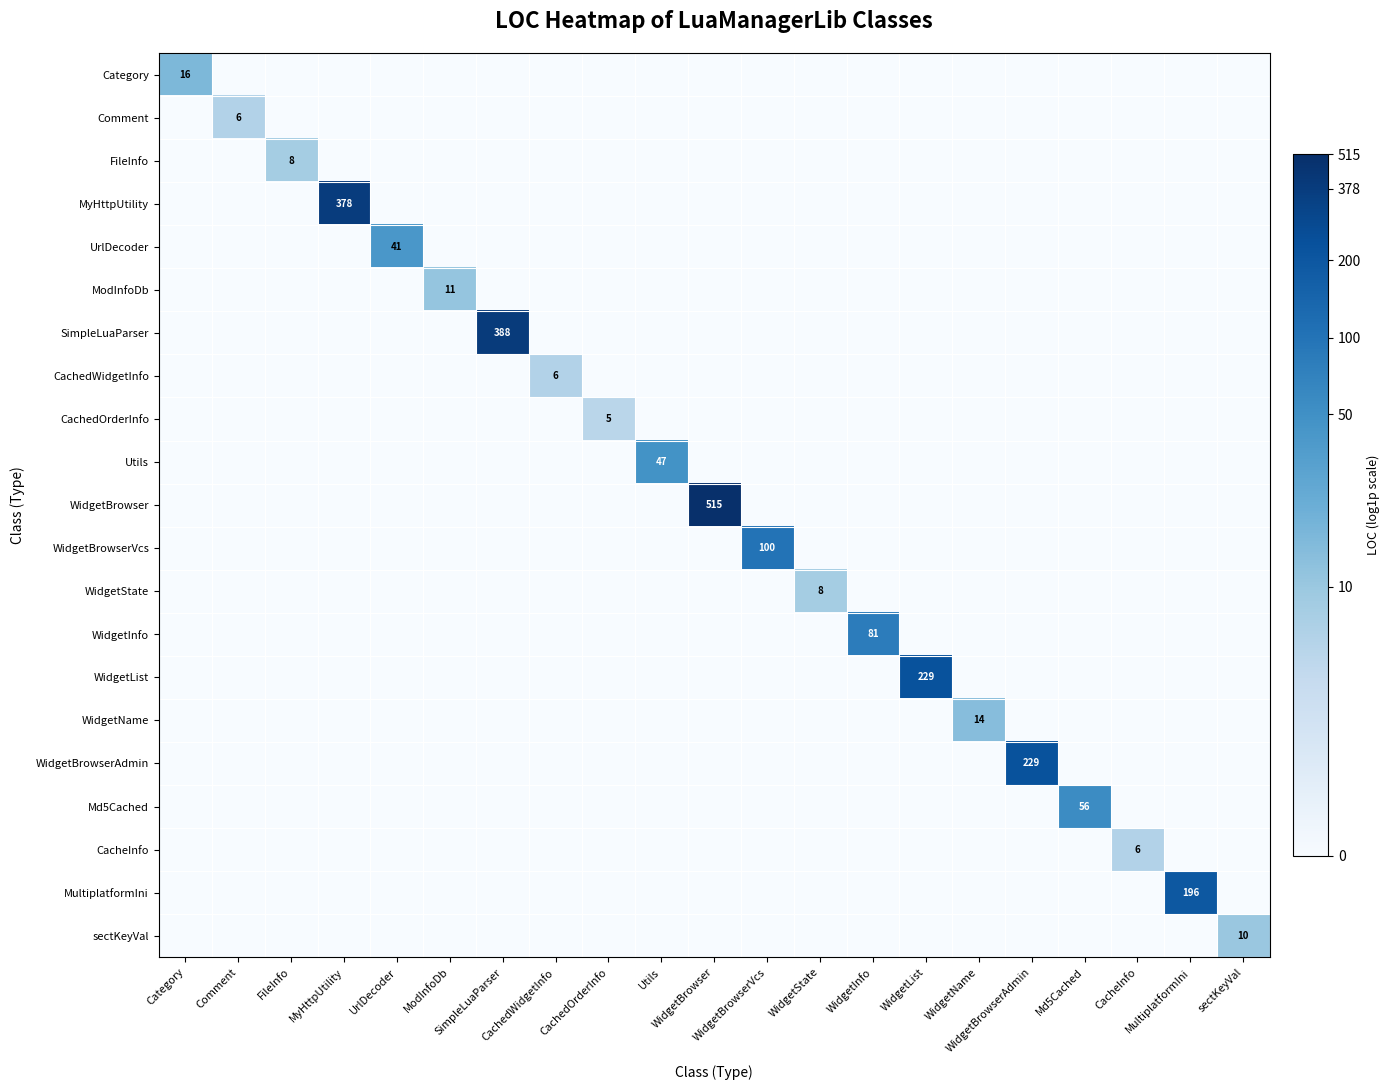

Rank the categories by Comment value from highest to lowest.

Comment, Category, FileInfo, MyHttpUtility, UrlDecoder, ModInfoDb, SimpleLuaParser, CachedWidgetInfo, CachedOrderInfo, Utils, WidgetBrowser, WidgetBrowserVcs, WidgetState, WidgetInfo, WidgetList, WidgetName, WidgetBrowserAdmin, Md5Cached, CacheInfo, MultiplatformIni, sectKeyVal